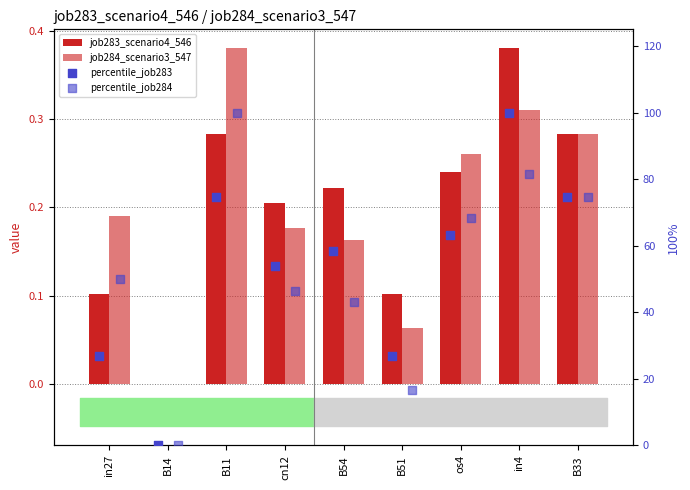

Which series has the largest total across all categories?

percentile_job284